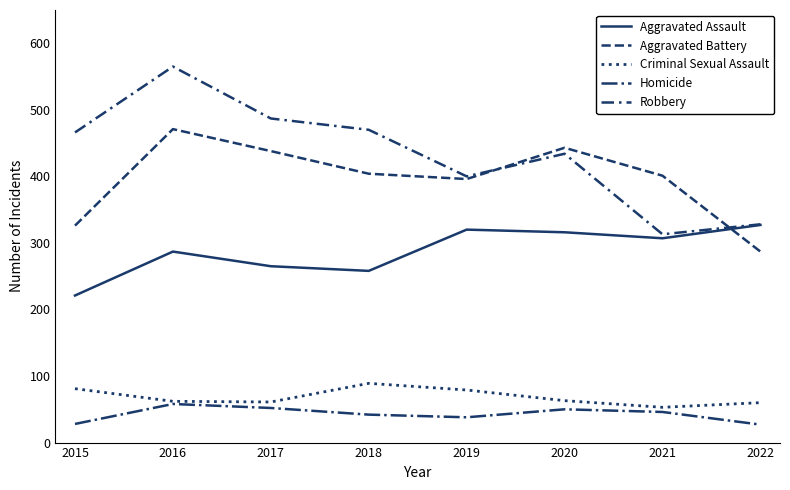

How many values in the Robbery series are below 466?

4